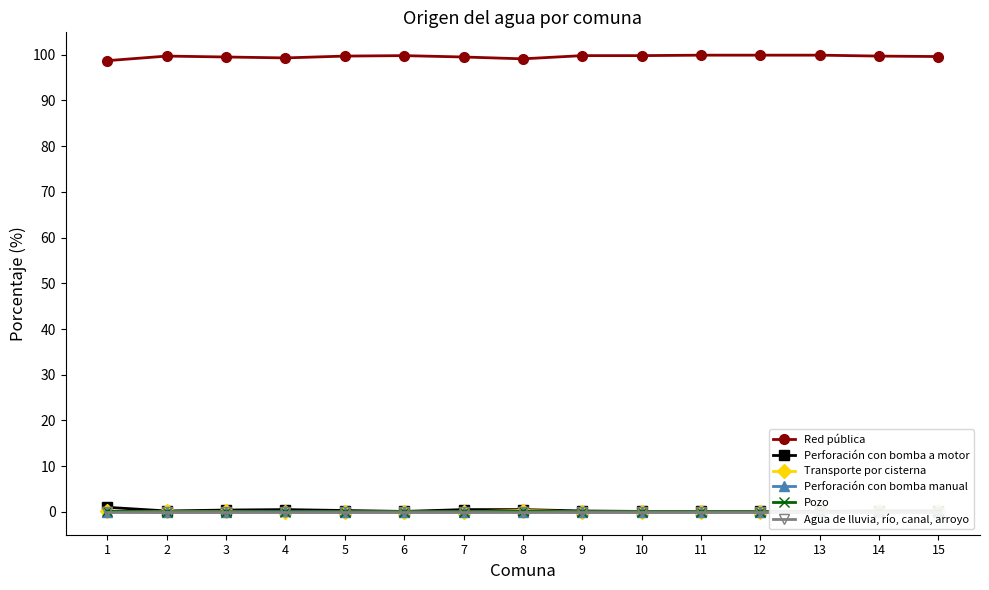

What is the sum of all Perforación con bomba a motor values?

4.5